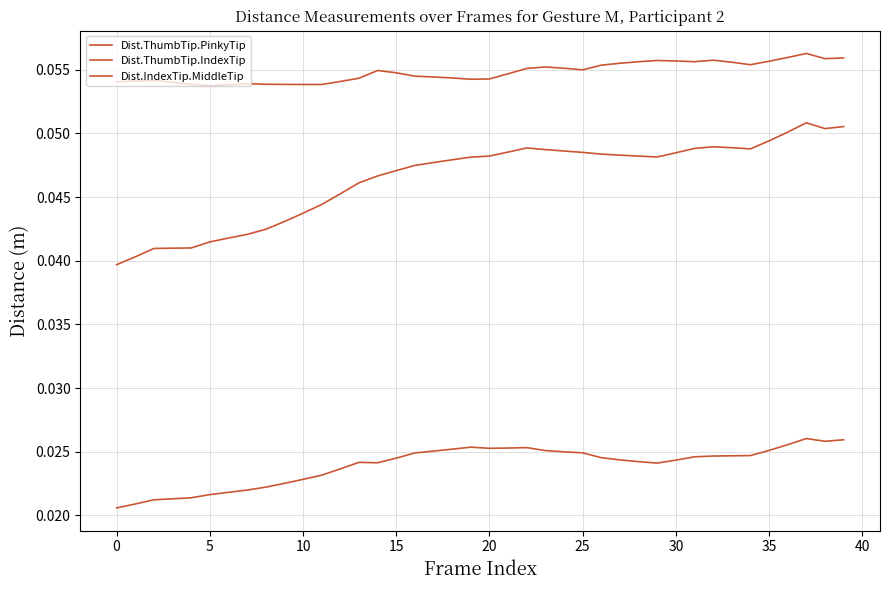

How many lines are shown in the chart?

3